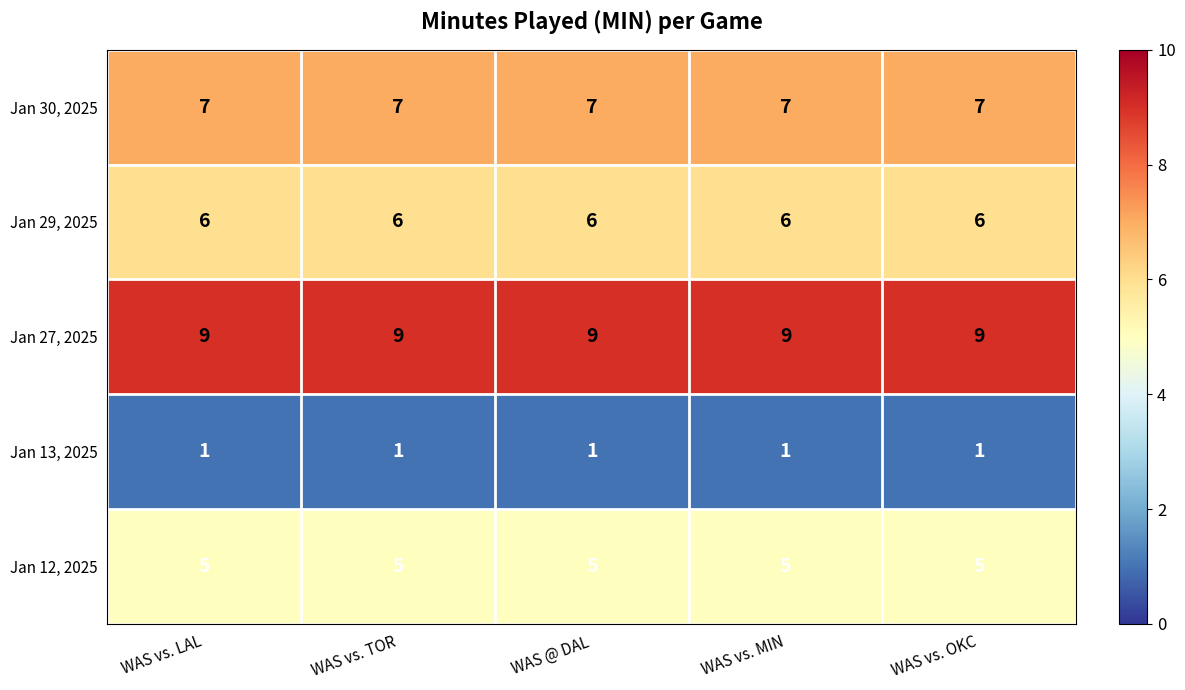

The value of Jan 12, 2025 at WAS vs. LAL is 7. True or false?

False